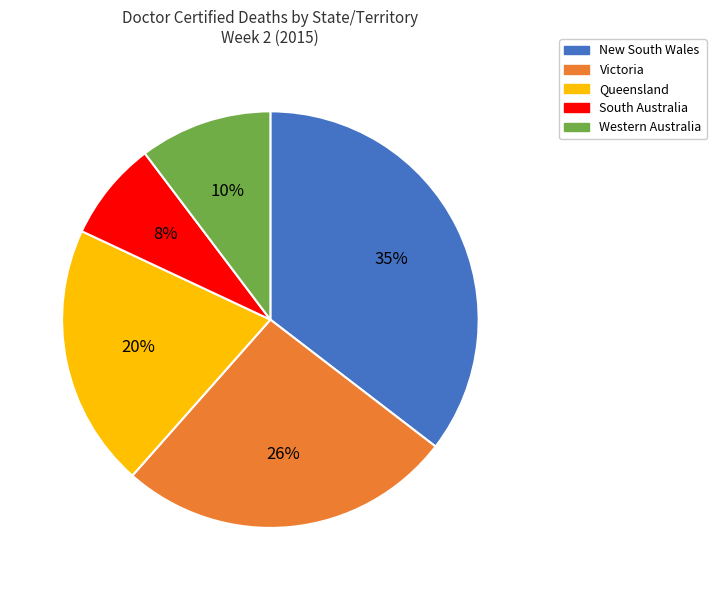

Is the sum of Western Australia and Queensland greater than half?

No